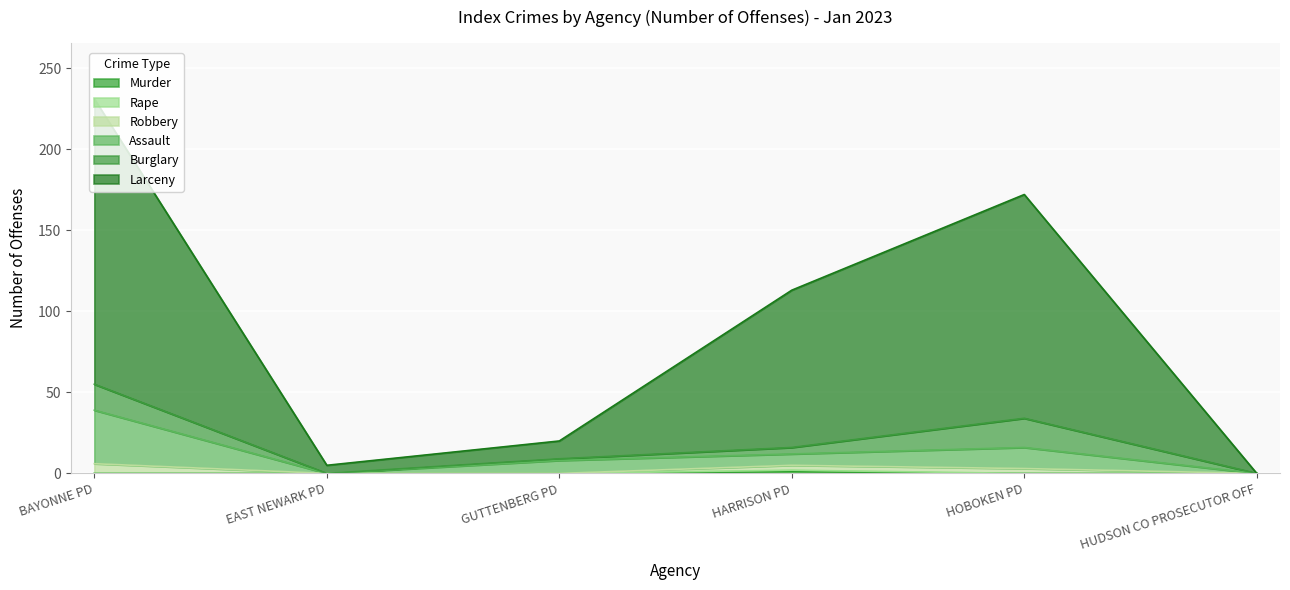

The value of Rape at HUDSON CO PROSECUTOR OFF is -1. True or false?

False